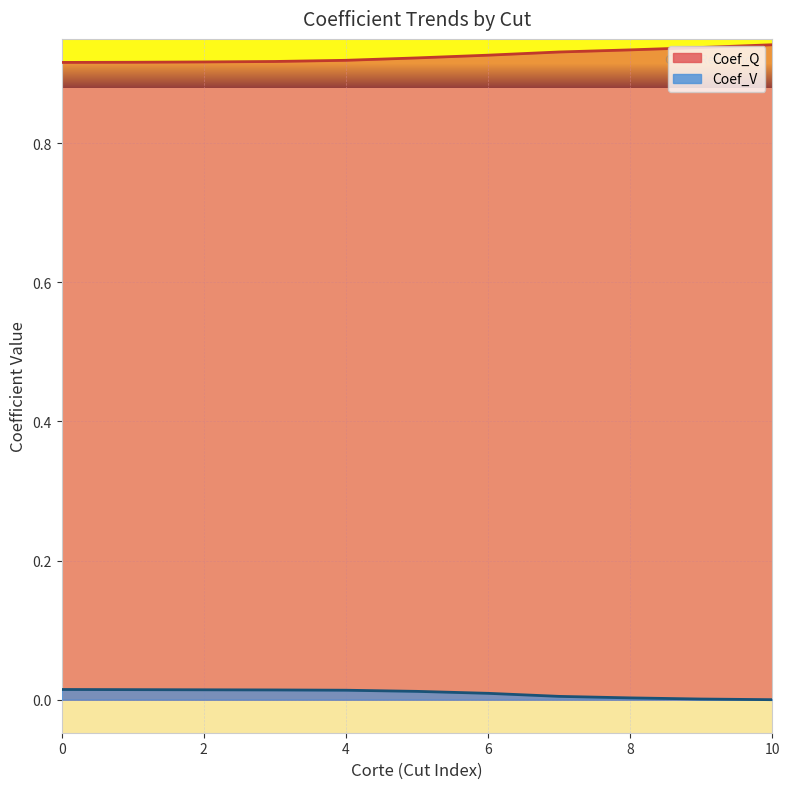

What is the greatest value displayed?

0.9